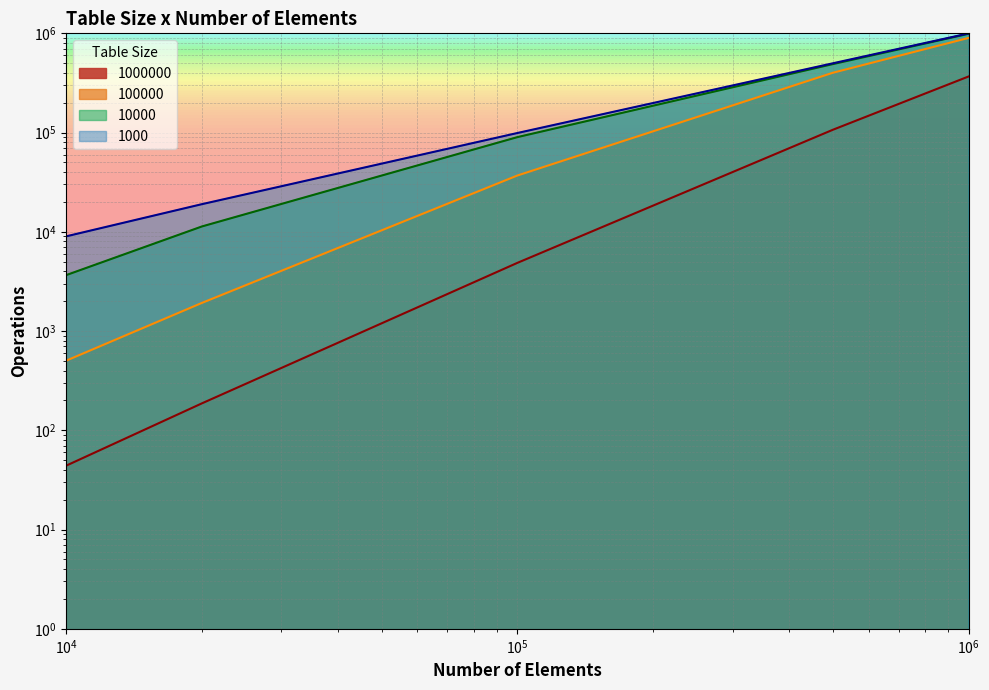

What are all the series names shown in the legend?

1000000, 100000, 10000, 1000